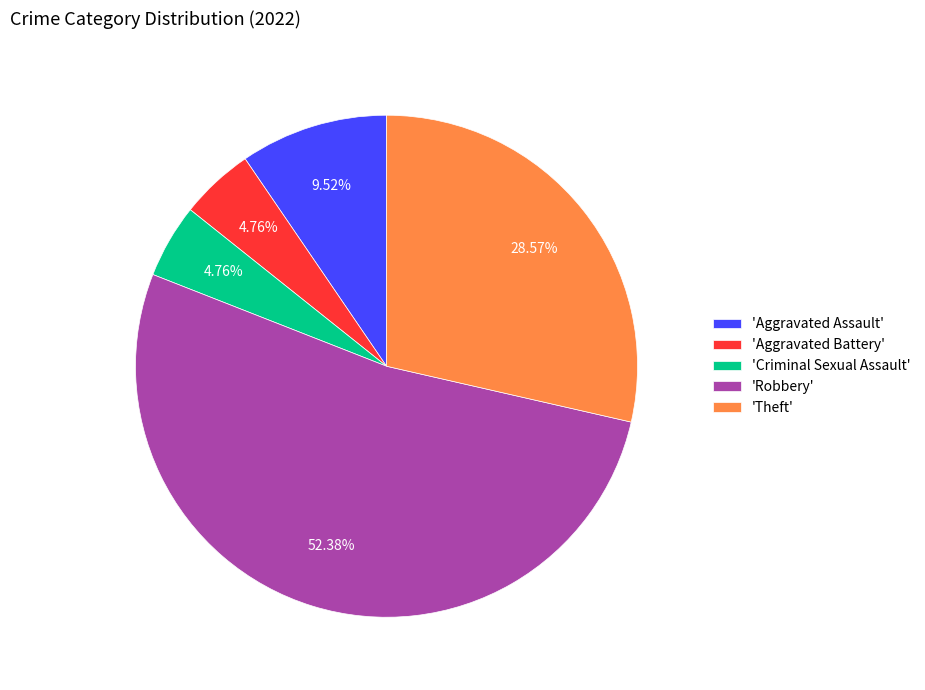

Count the number of slices in the pie.

5